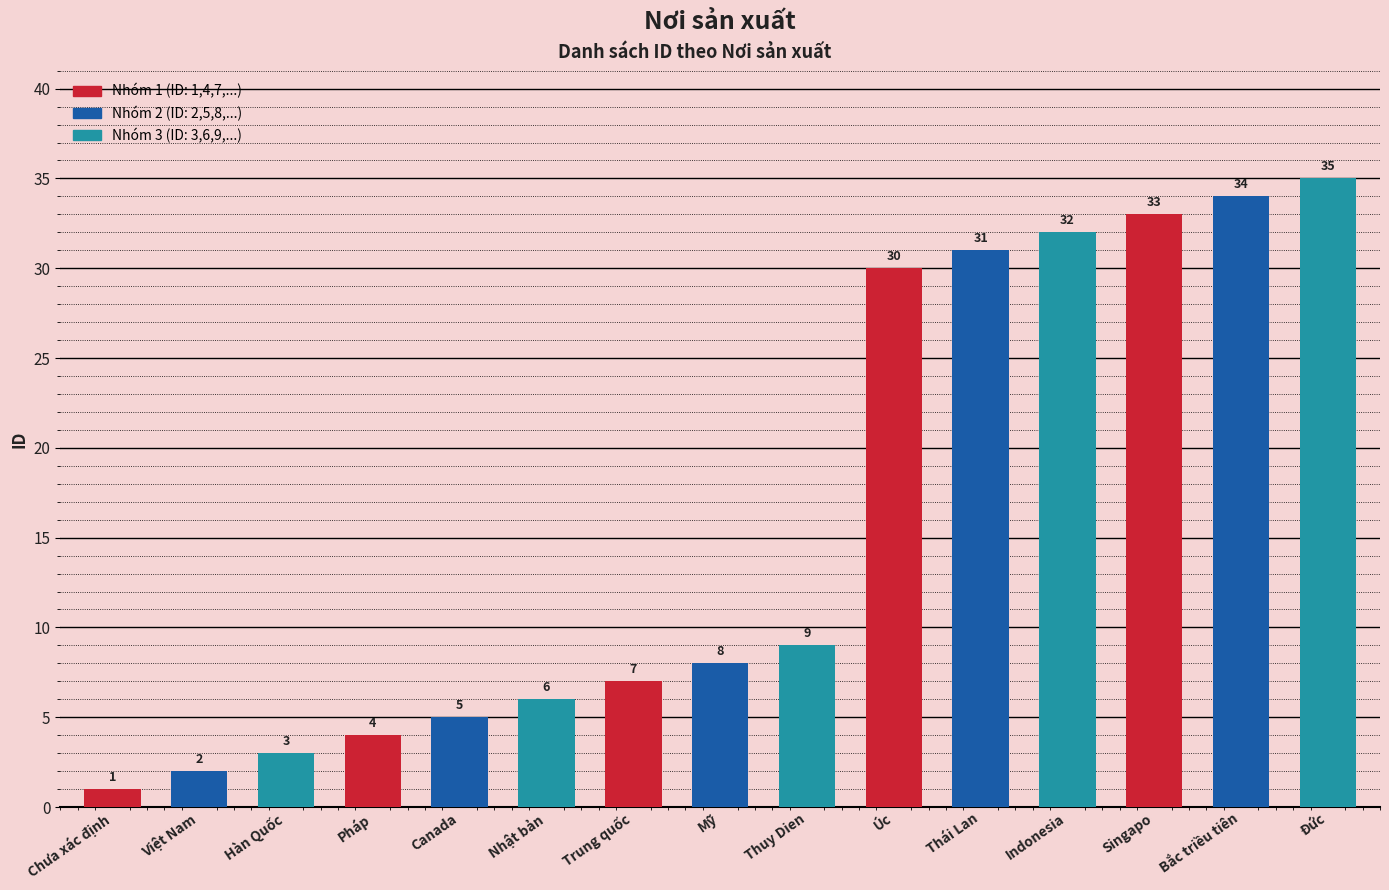

The chart shows a value of 3 at Hàn Quốc. True or false?

True